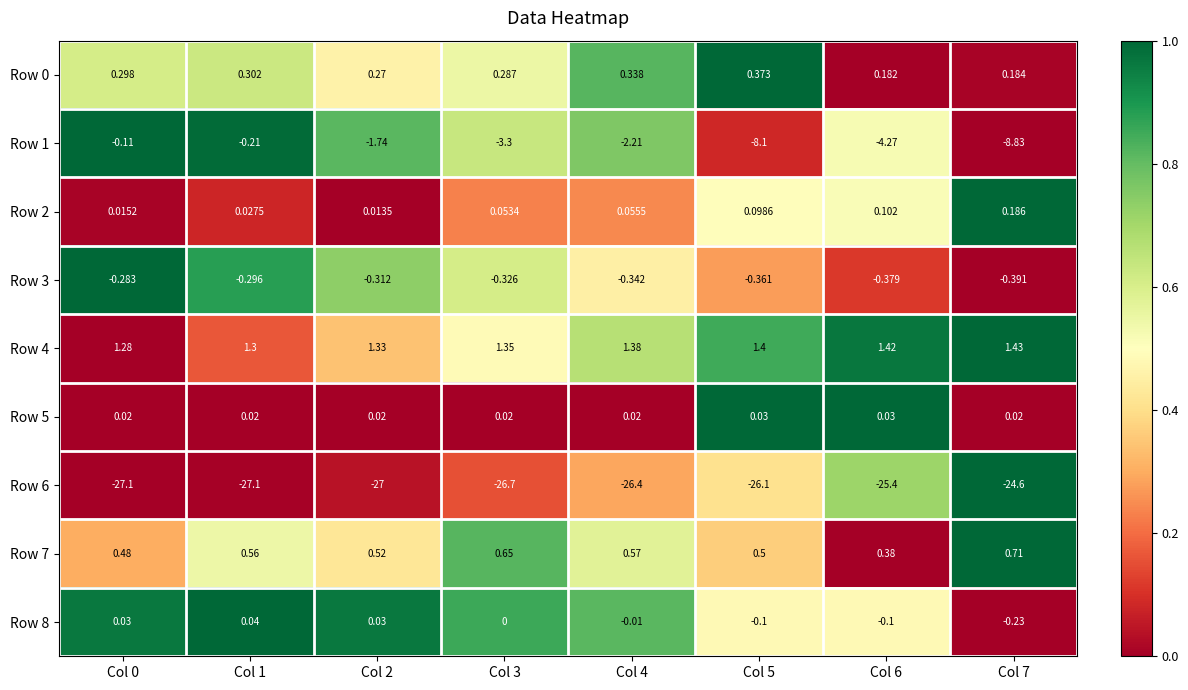

Is the value of Row 3 at Col 3 greater than the value of Row 5 at Col 6?

No